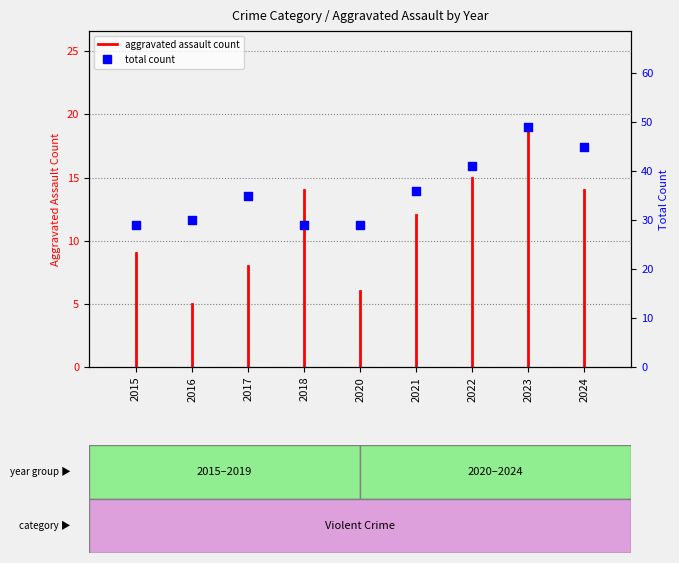

Is the value of aggravated assault count at 2020 greater than the value of total count at 2021?

No